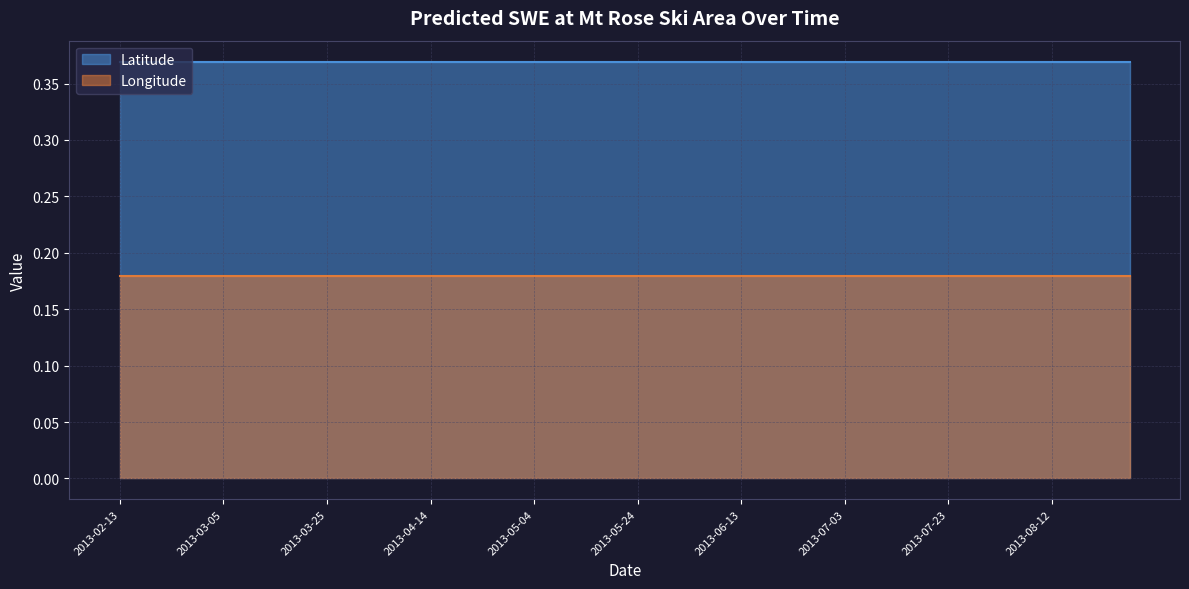

Which has a higher value, 2013-06-23 or 2013-08-07?

2013-06-23